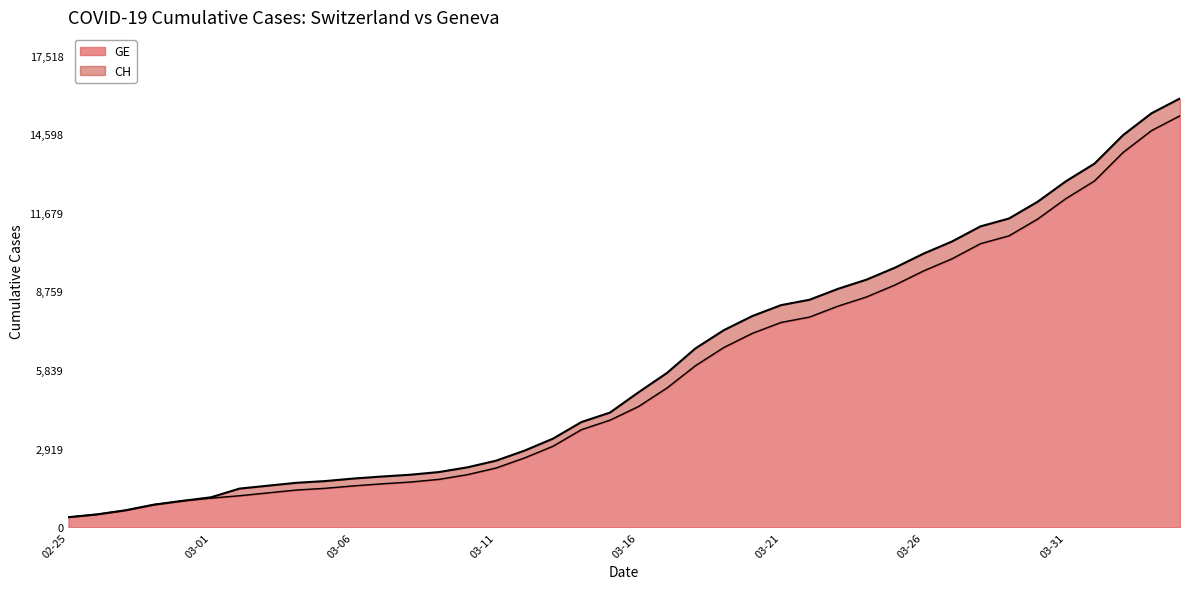

How many lines are shown in the chart?

2